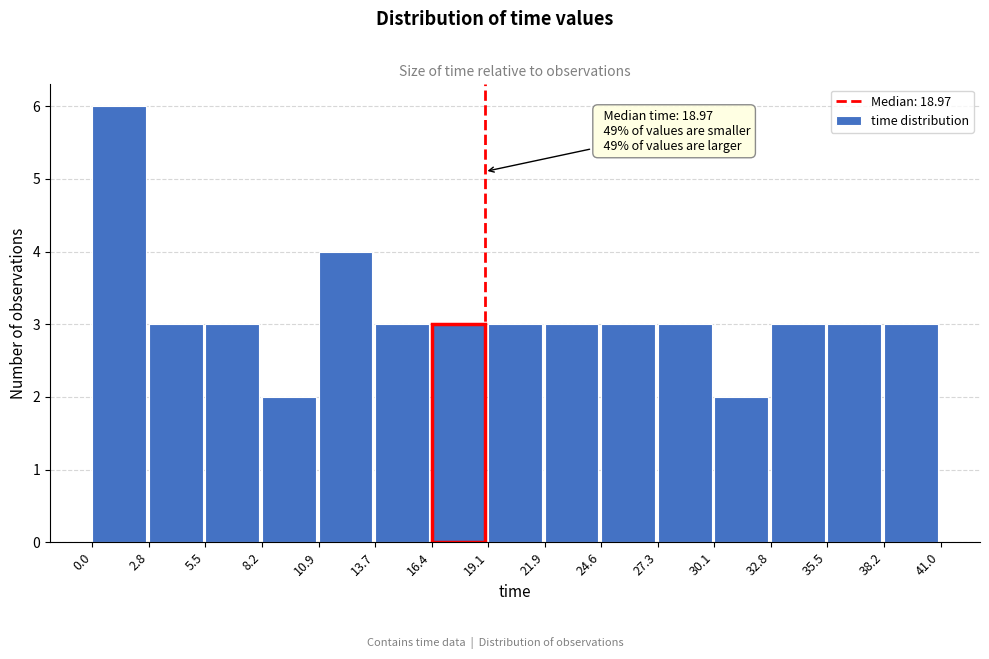

Over which range of the x-axis is the bar tallest?

0.0 to 2.8